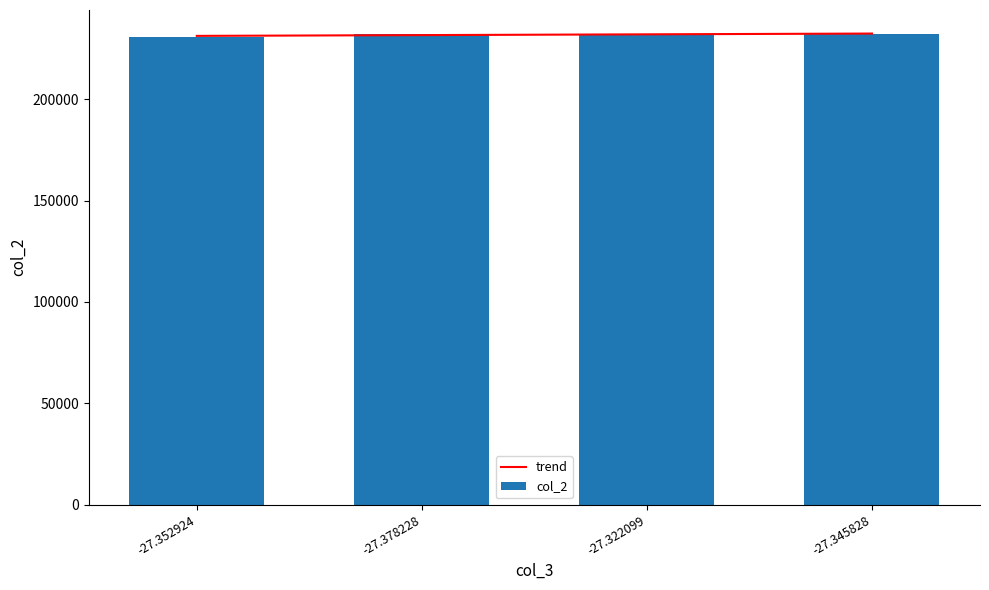

What is the sum of all values?

927397